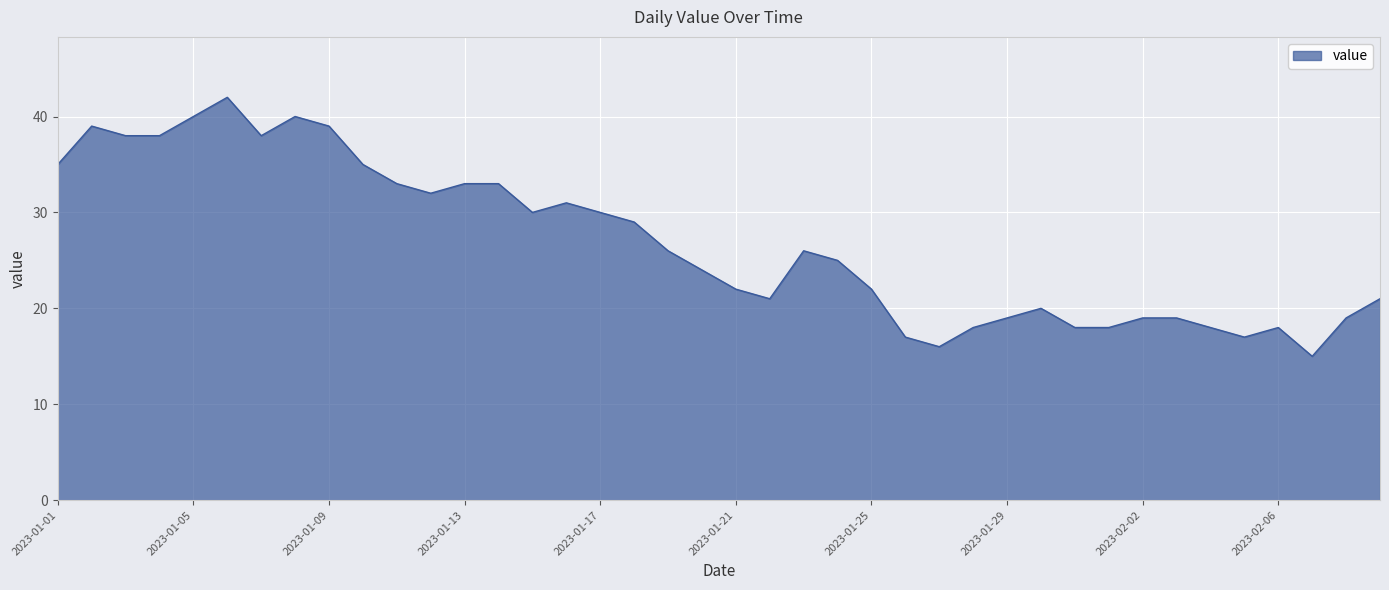

What is the difference between the maximum and minimum values?

27